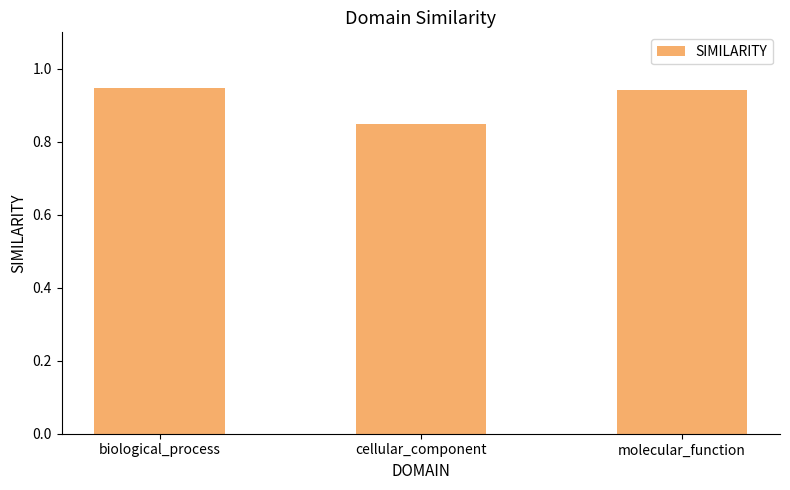

How many bars are there in total?

3